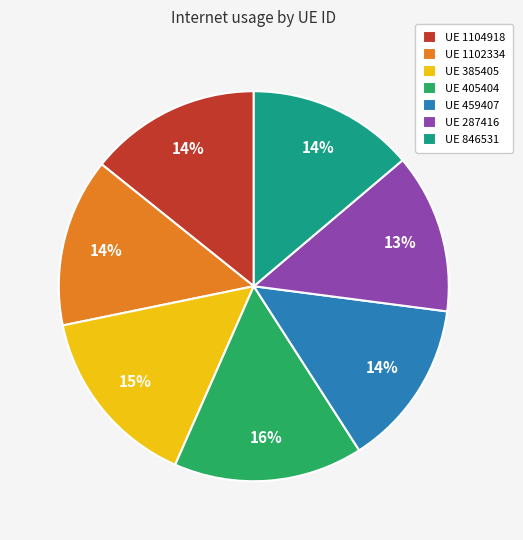

The UE 287416 slice represents 13% of the pie. True or false?

True